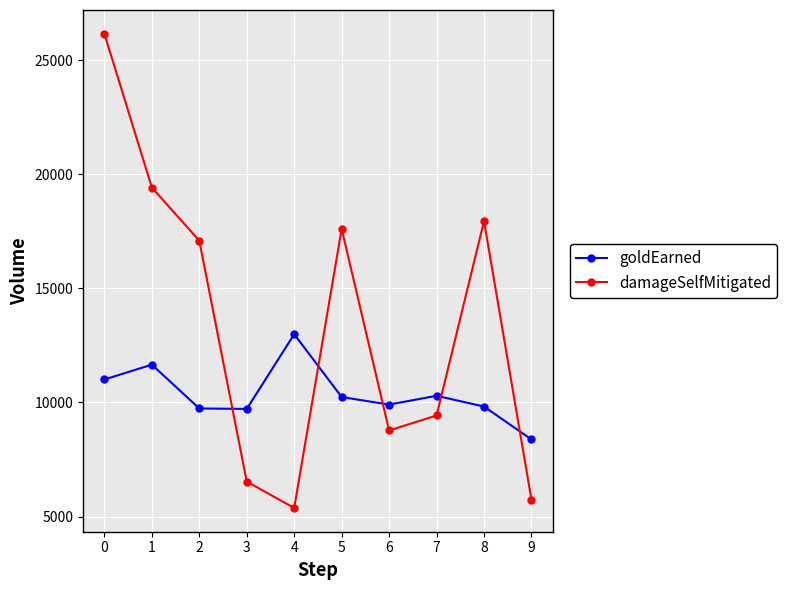

What is the difference between the maximum and minimum values in the goldEarned series?

4610